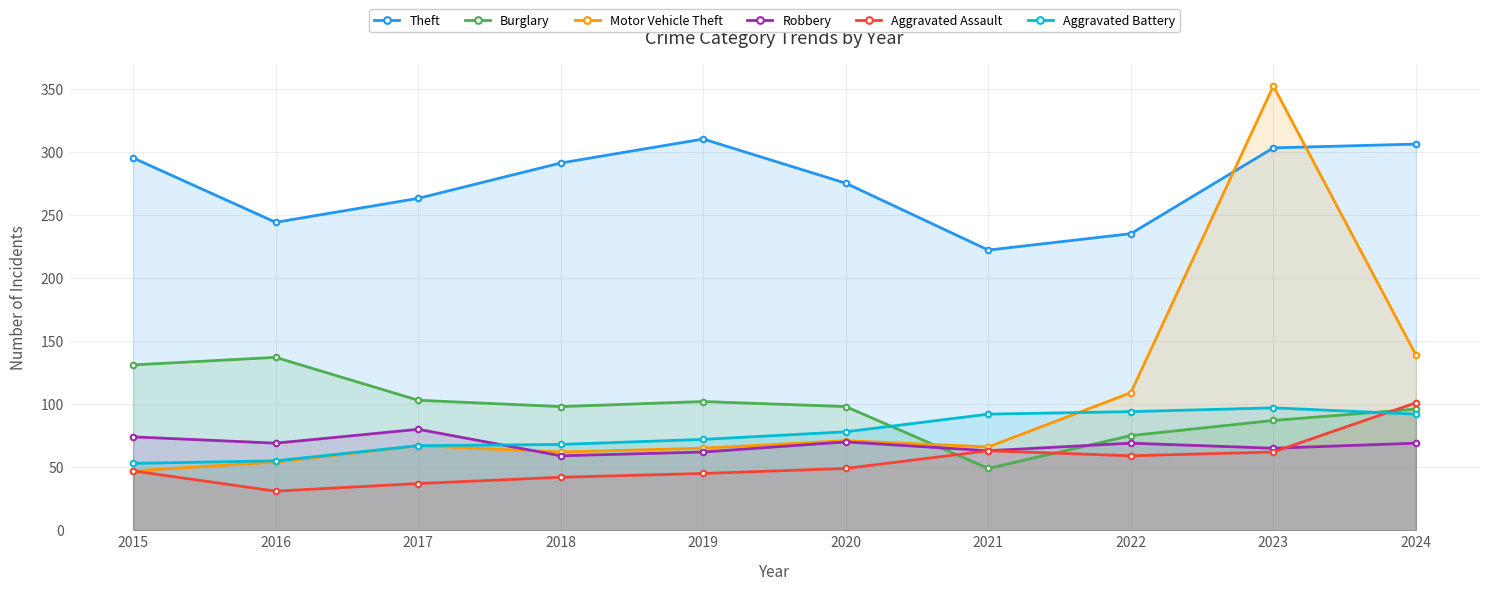

Rank the categories by Theft value from lowest to highest.

2021, 2022, 2016, 2017, 2020, 2018, 2015, 2023, 2024, 2019